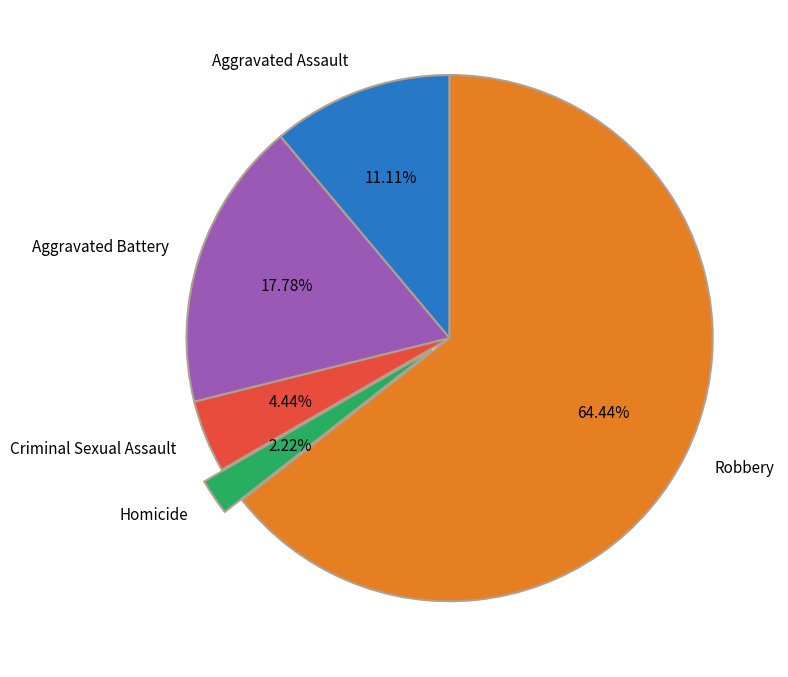

Does any single category account for the majority?

Yes